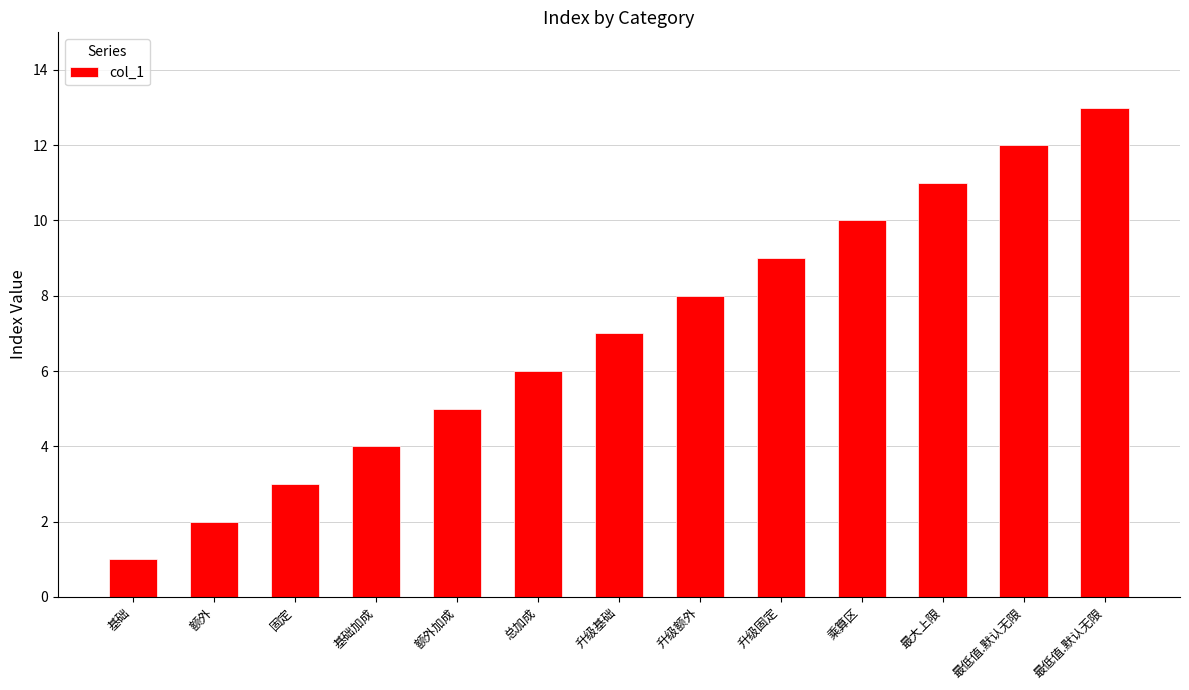

Which category has the highest value across all series?

最低值.默认无限